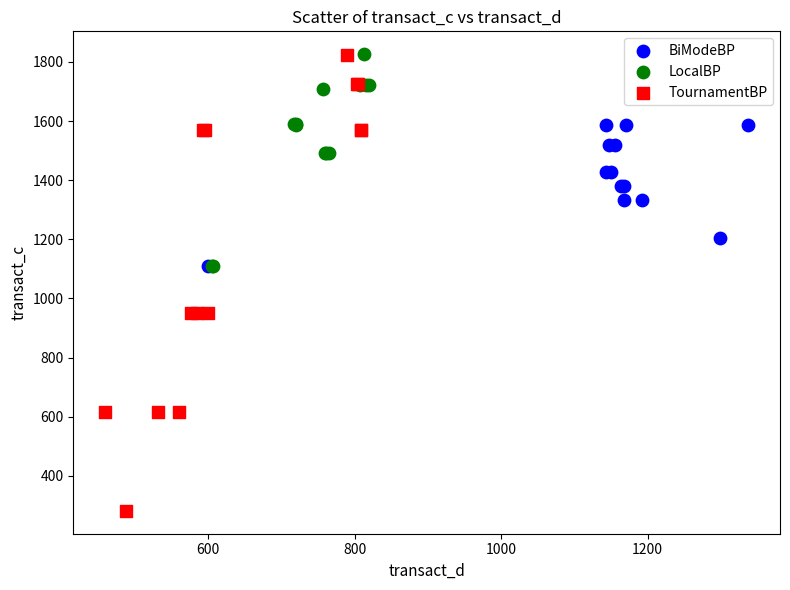

Which series has the largest Y range (max minus min)?

TournamentBP